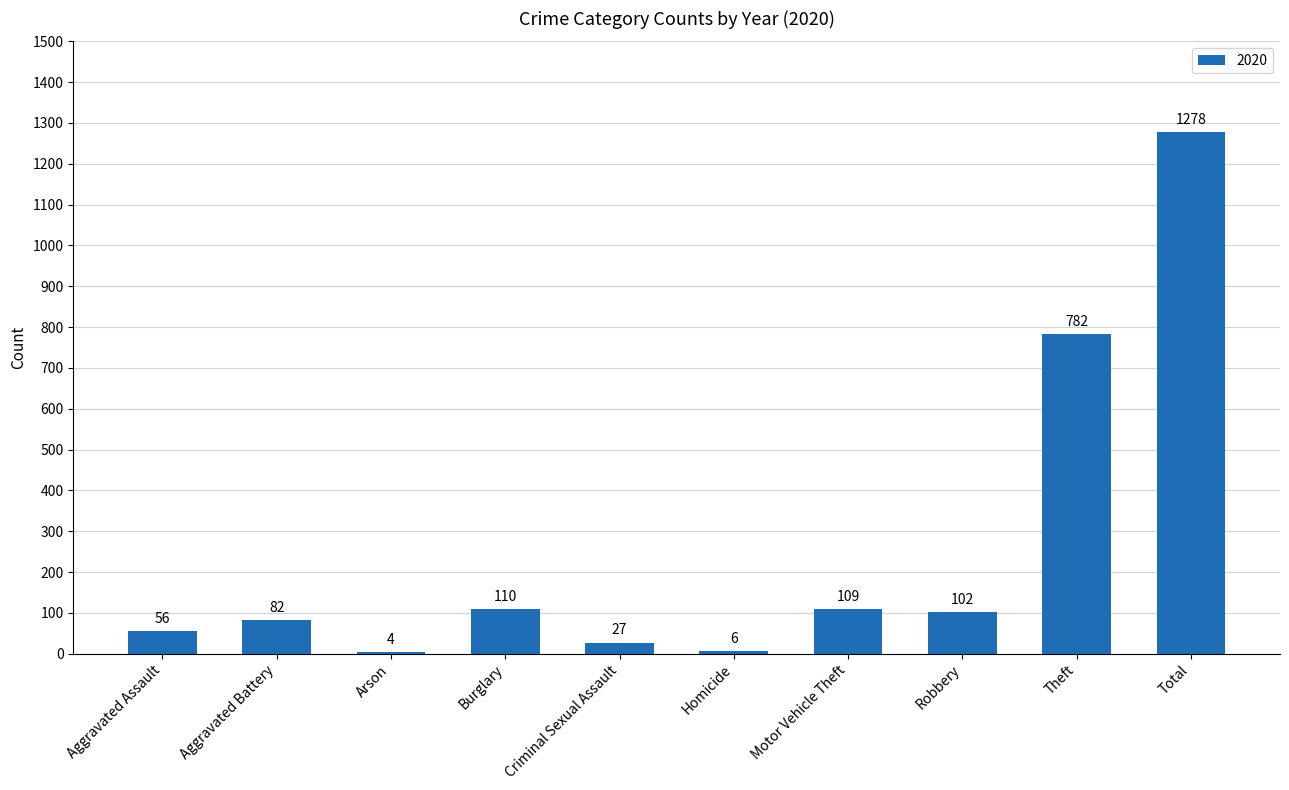

The chart shows a value of 56 at Aggravated Assault. True or false?

True